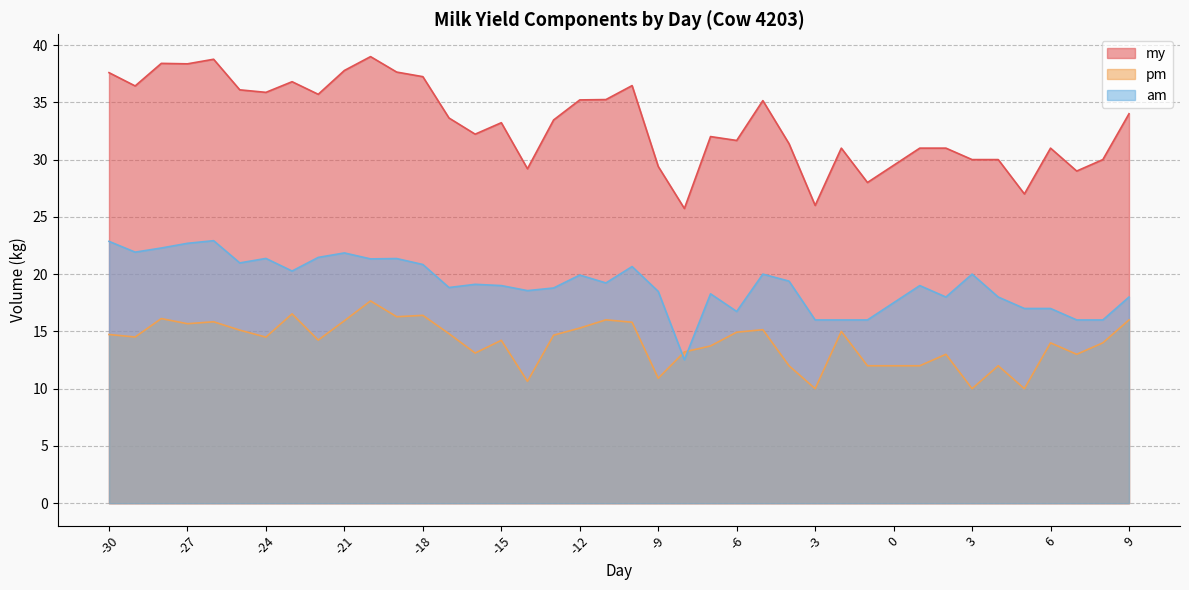

Rank the series by their average value, from highest to lowest.

my, am, pm